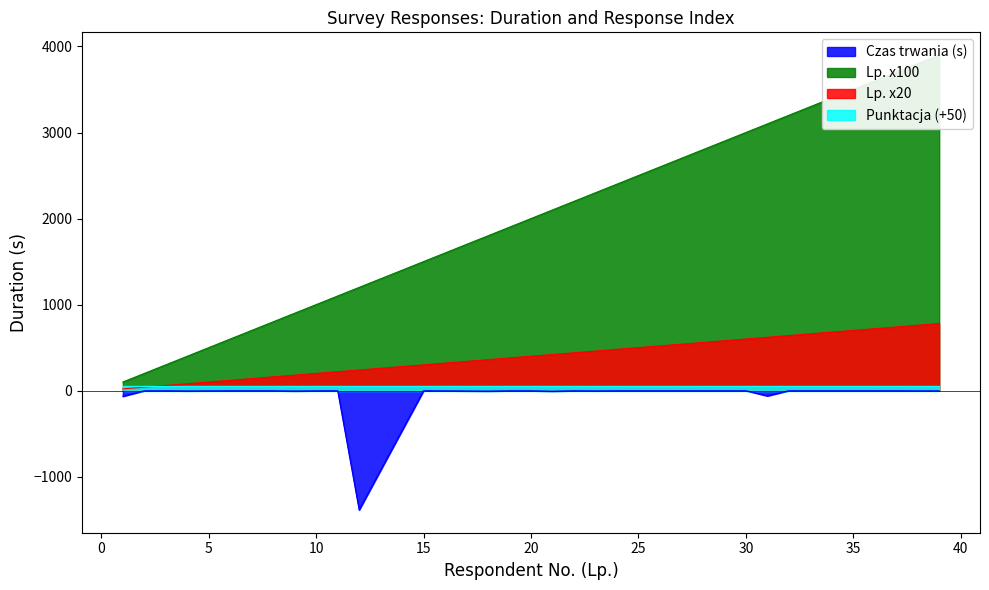

Between 7 and 8, which series saw the biggest shift?

Lp.